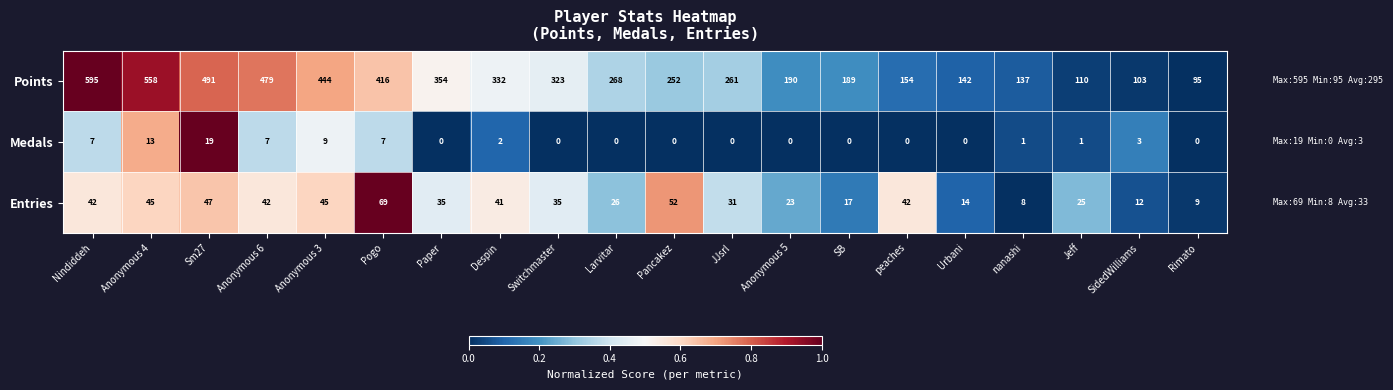

Which series has the largest total across all categories?

Points